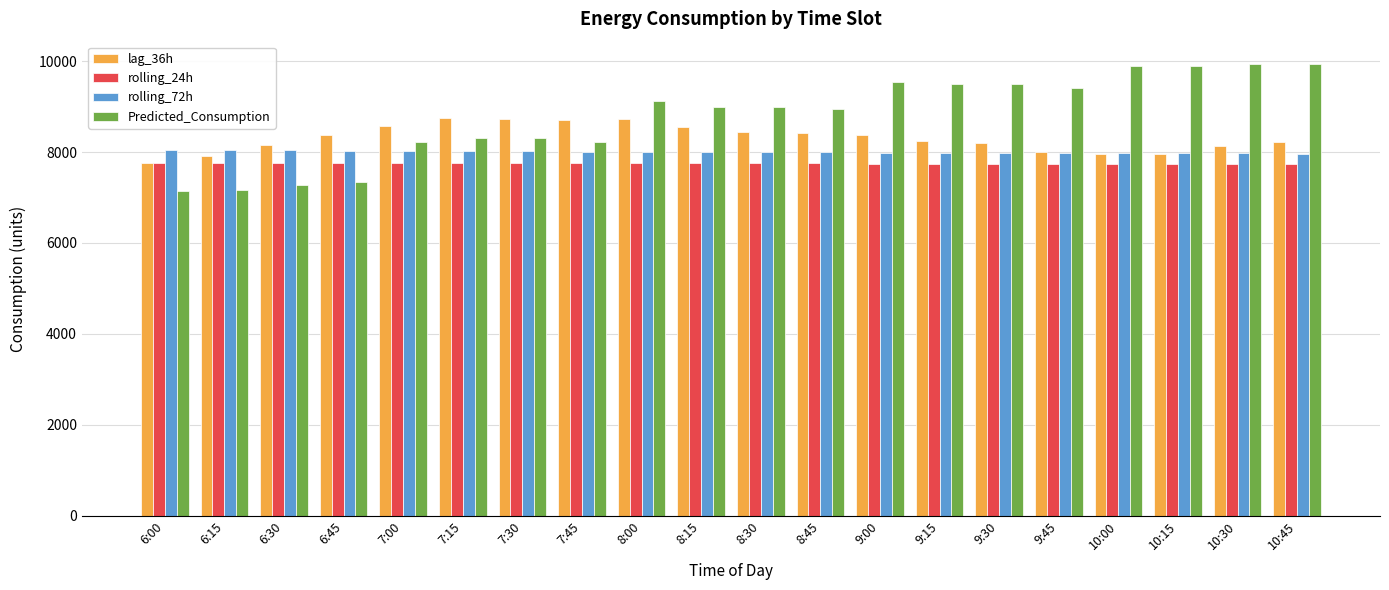

What are all the series names shown in the legend?

lag_36h, rolling_24h, rolling_72h, Predicted_Consumption